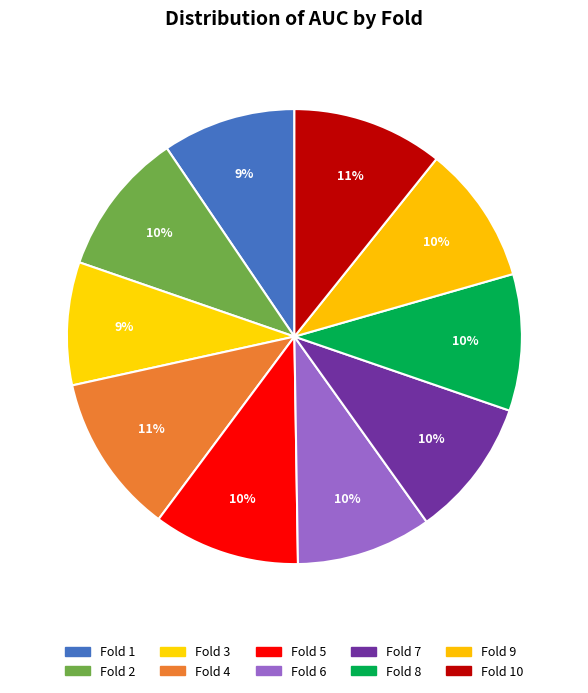

How many segments does this pie chart have?

10